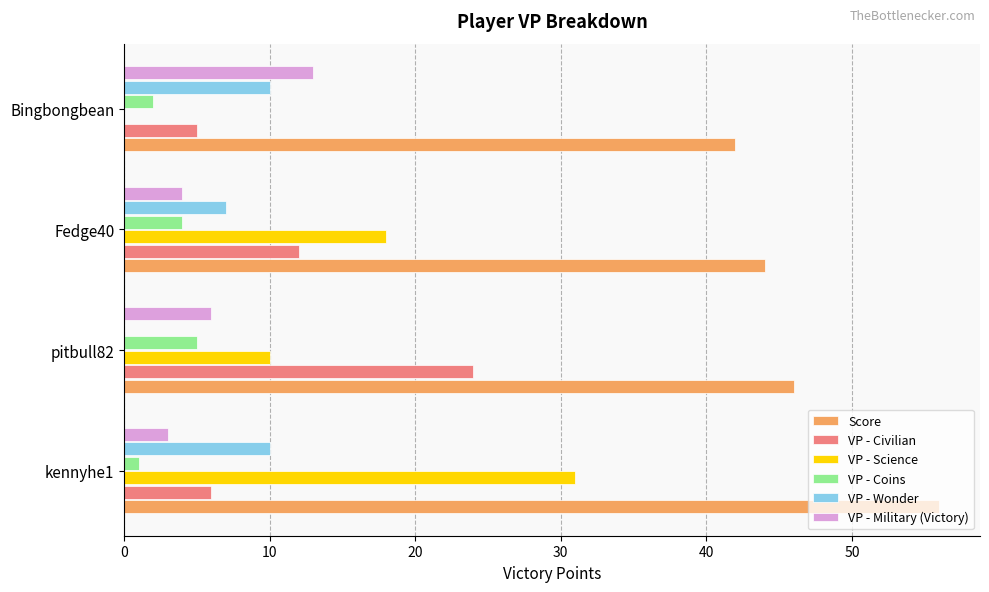

The Score series shows 59 at Fedge40. True or false?

False